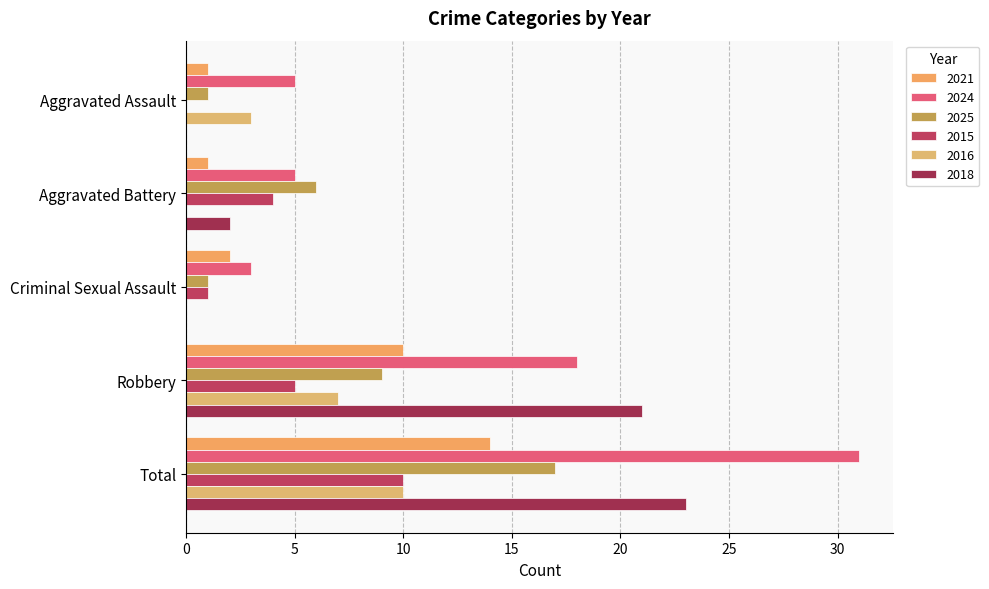

How many distinct data groups are displayed?

6